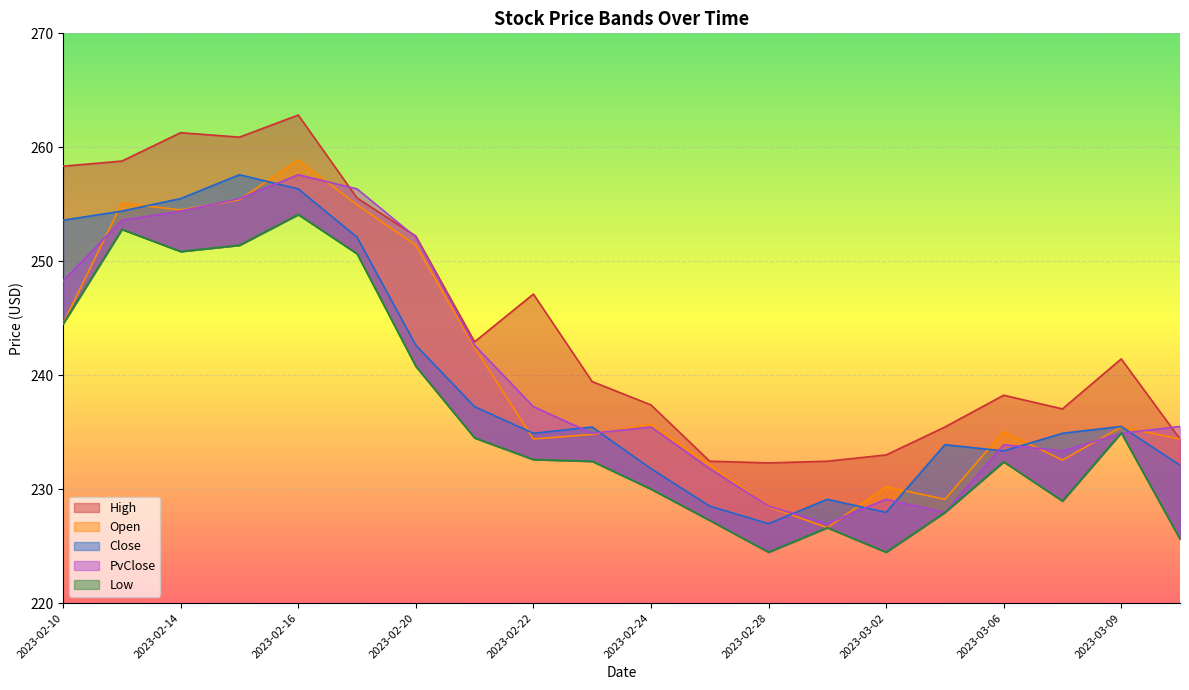

What is the total value across all series at 2023-02-15?

1280.8